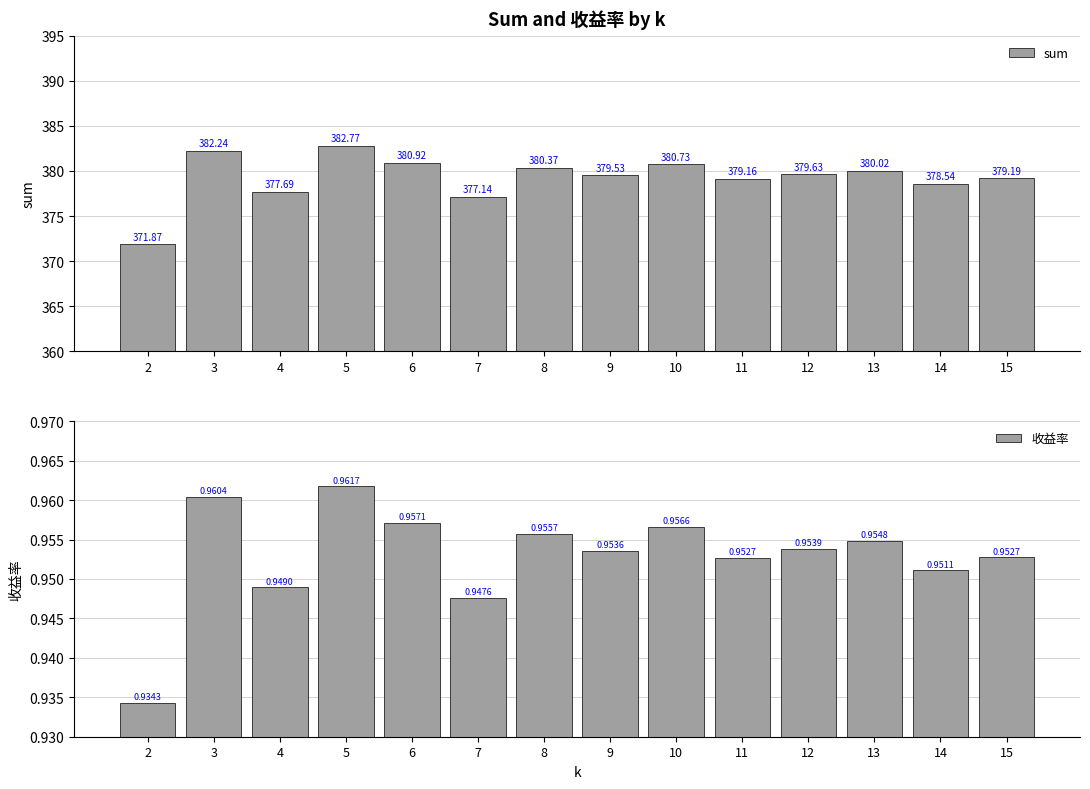

Which has a higher value, 6 or 5?

5